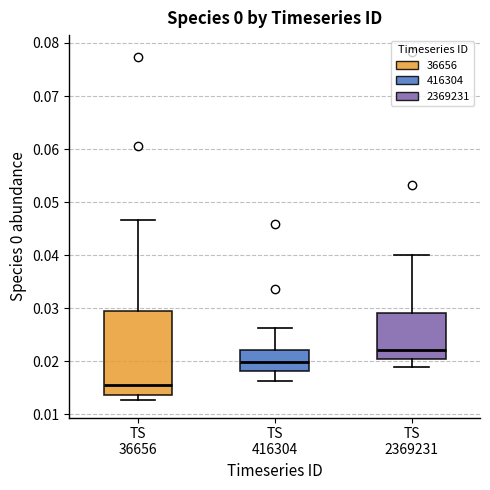

Reading left to right, read every box against the y-axis: the position of its median line, the range the box covers, and the ends of its whiskers. The values are not printed on the chart, so give them approximately, as read against the axis.

TS 36656: median 0.015, box 0.014 to 0.030, whiskers 0.013 to 0.047
TS 416304: median 0.020, box 0.018 to 0.022, whiskers 0.016 to 0.026
TS 2369231: median 0.022, box 0.020 to 0.029, whiskers 0.019 to 0.040